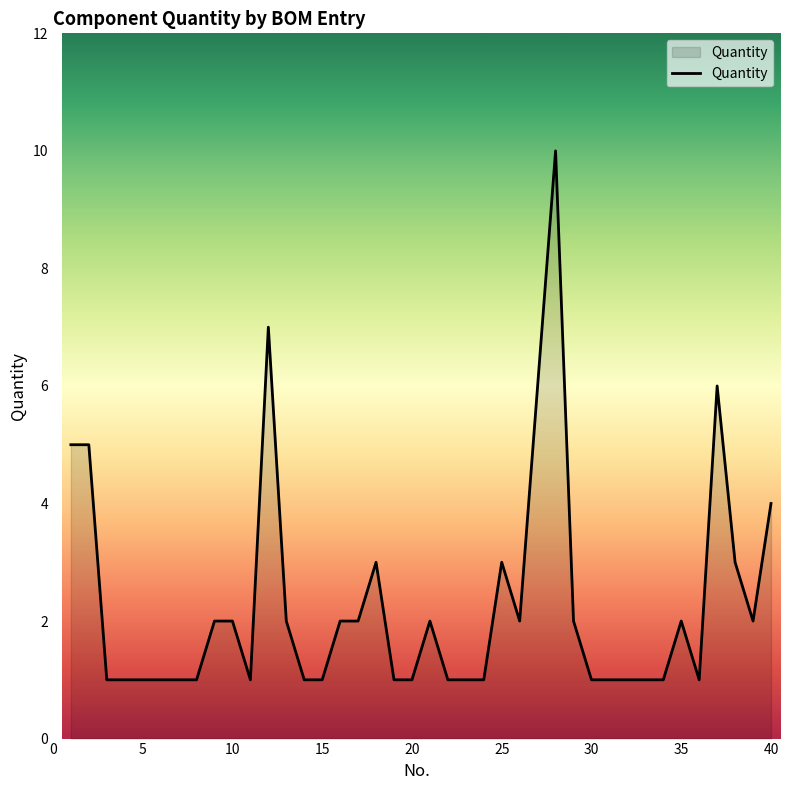

What is the maximum value shown in the chart?

10